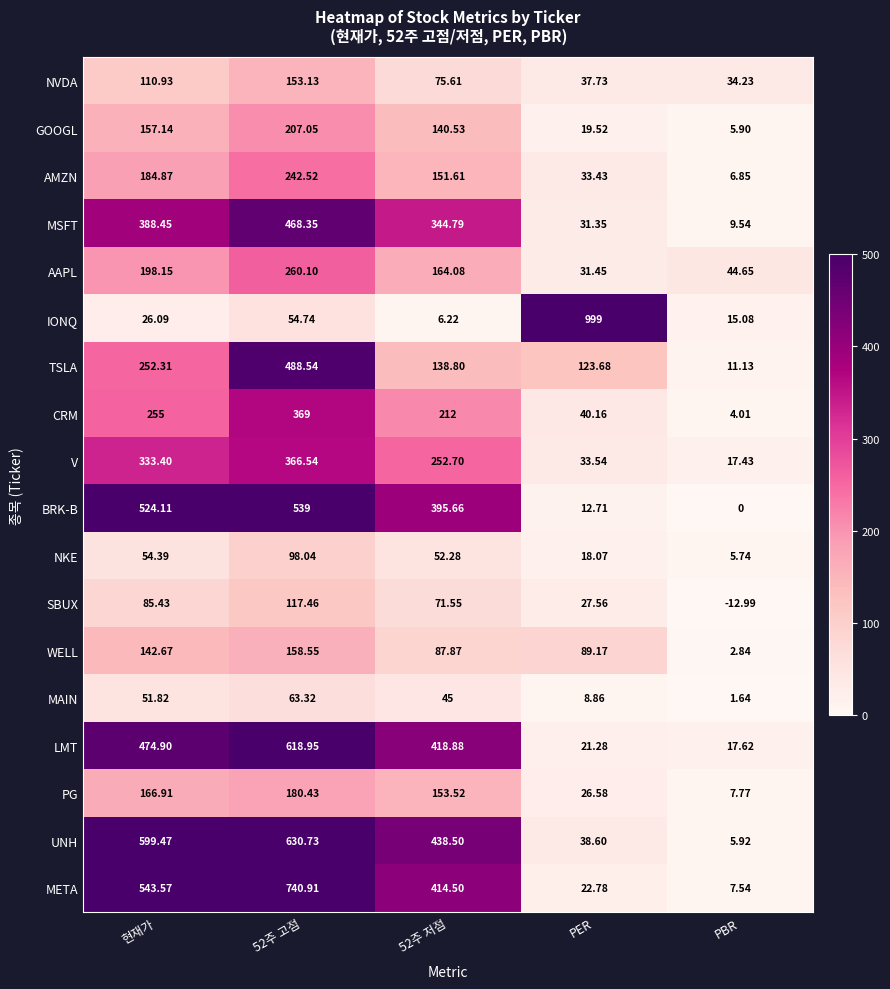

Between 52주 저점 and PER, which series saw the biggest shift?

IONQ